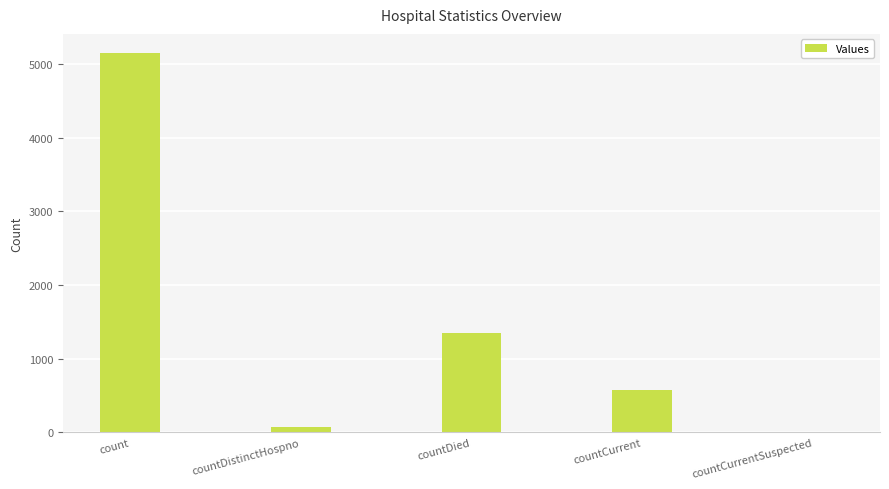

Are the bars grouped side by side (vs. stacked)?

No